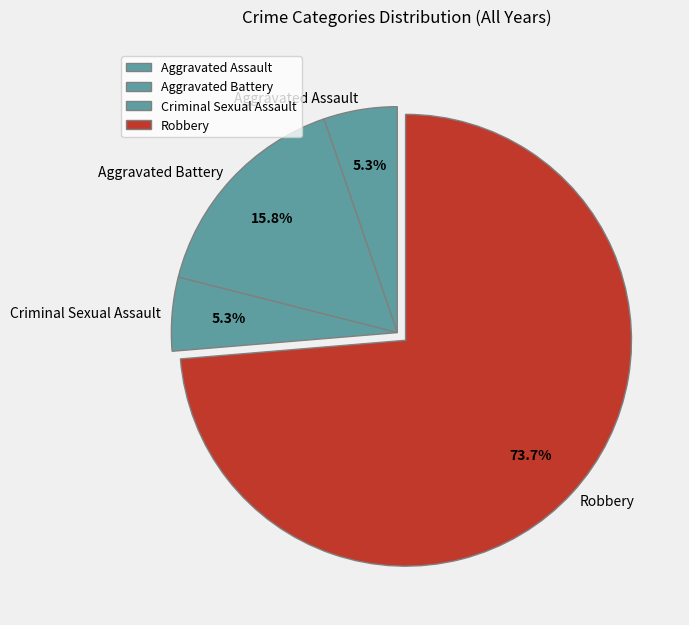

To the nearest percent, what is the average slice percentage?

25%